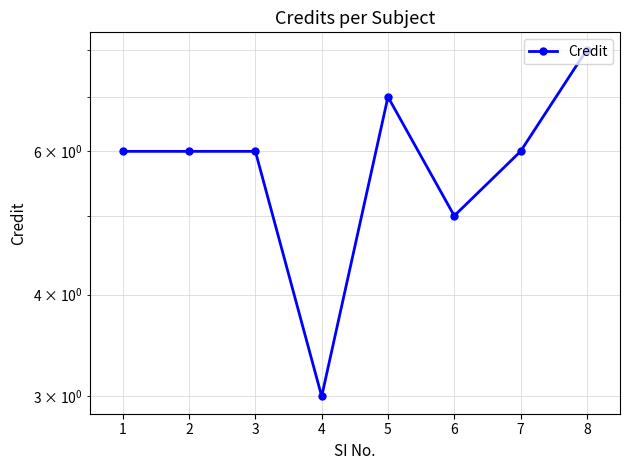

How many values are below 6?

2